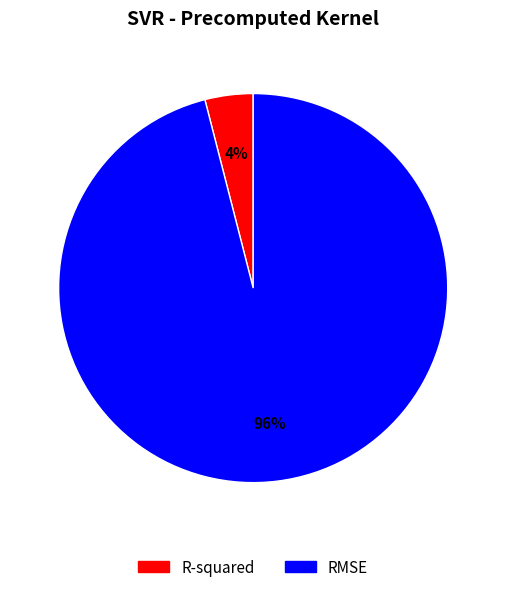

What percentage is the RMSE slice, to the nearest percent?

96%